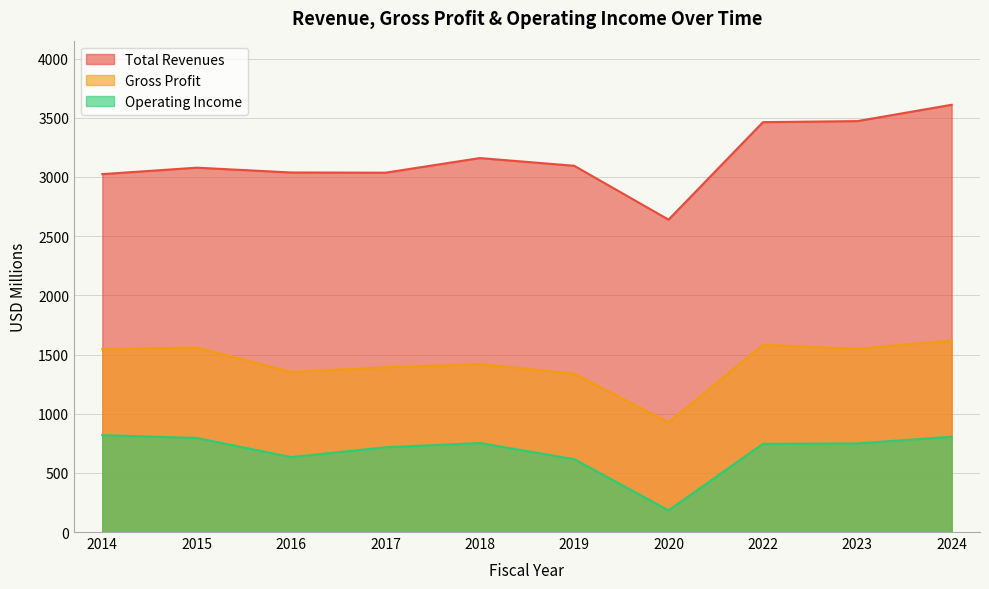

Between 2020 and 2024, which series saw the biggest shift?

Total Revenues